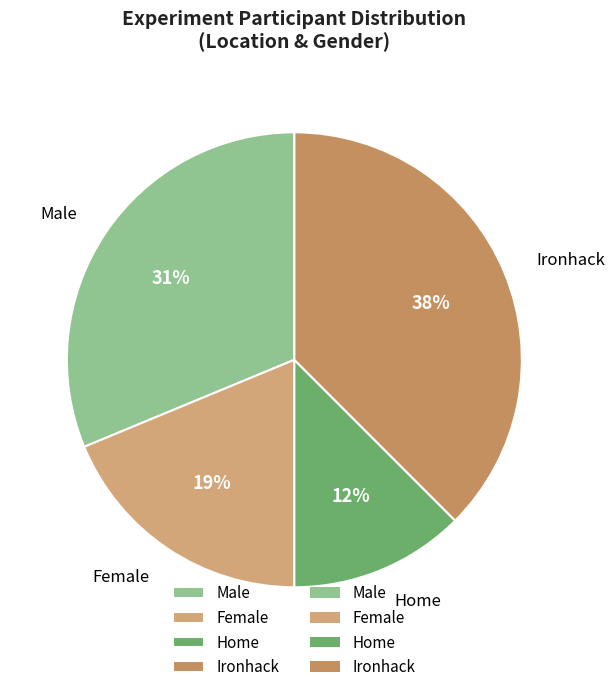

Is it true that Ironhack is 43% of the pie?

False